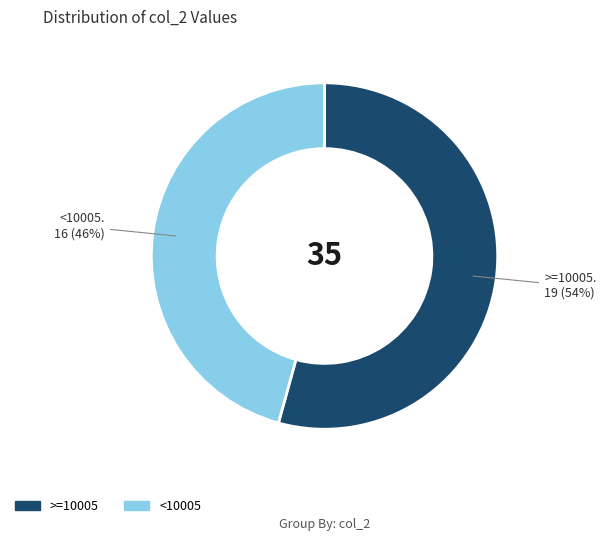

Is there a majority slice in this chart?

Yes